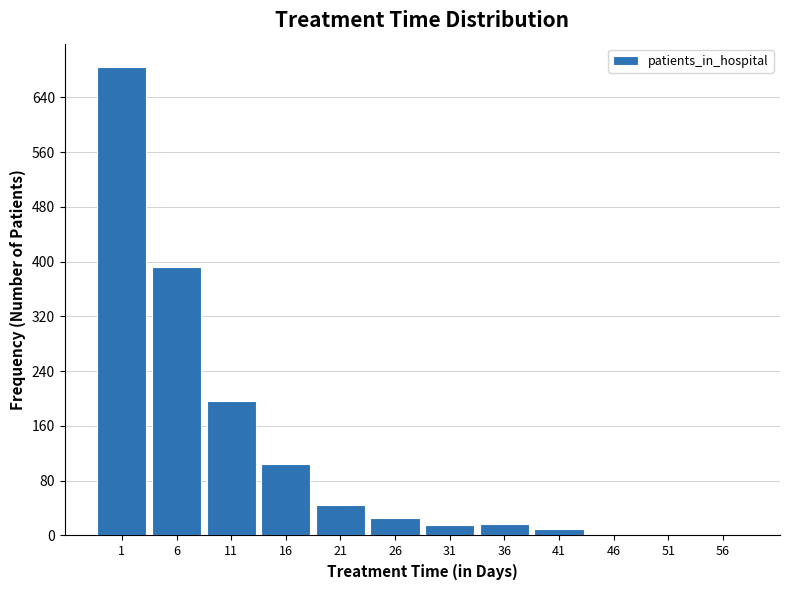

Which has a higher value, 36 or 56?

36